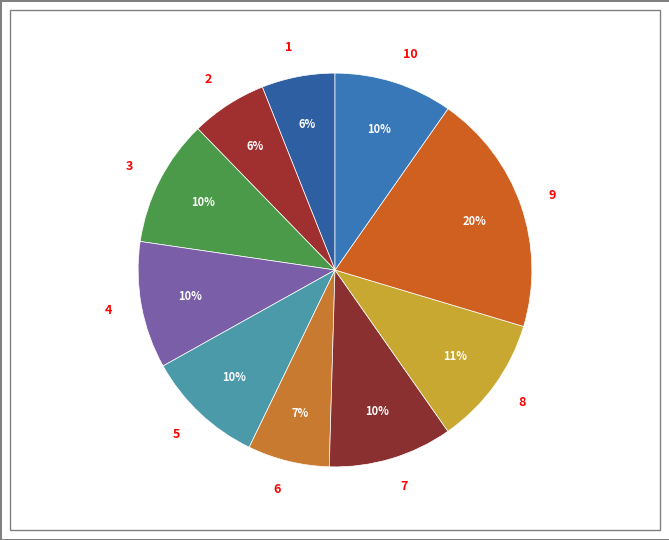

Is there any slice that represents more than half of the pie?

No